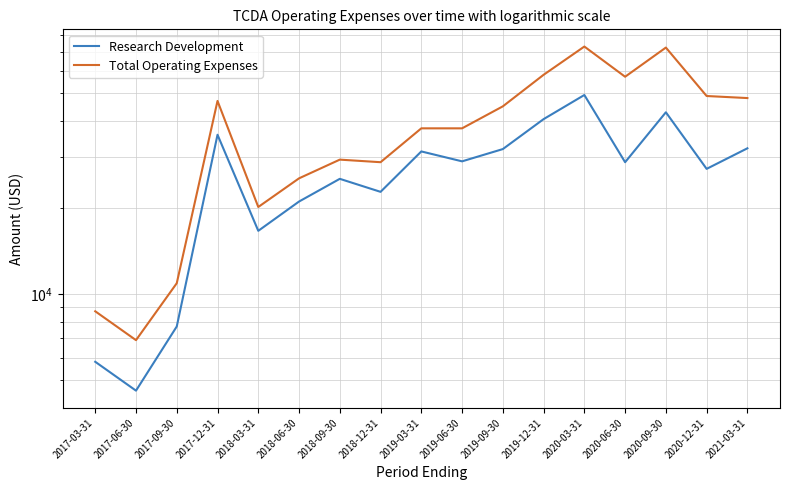

What is the sum of the Research Development values at 2020-09-30 and 2017-09-30?

50700